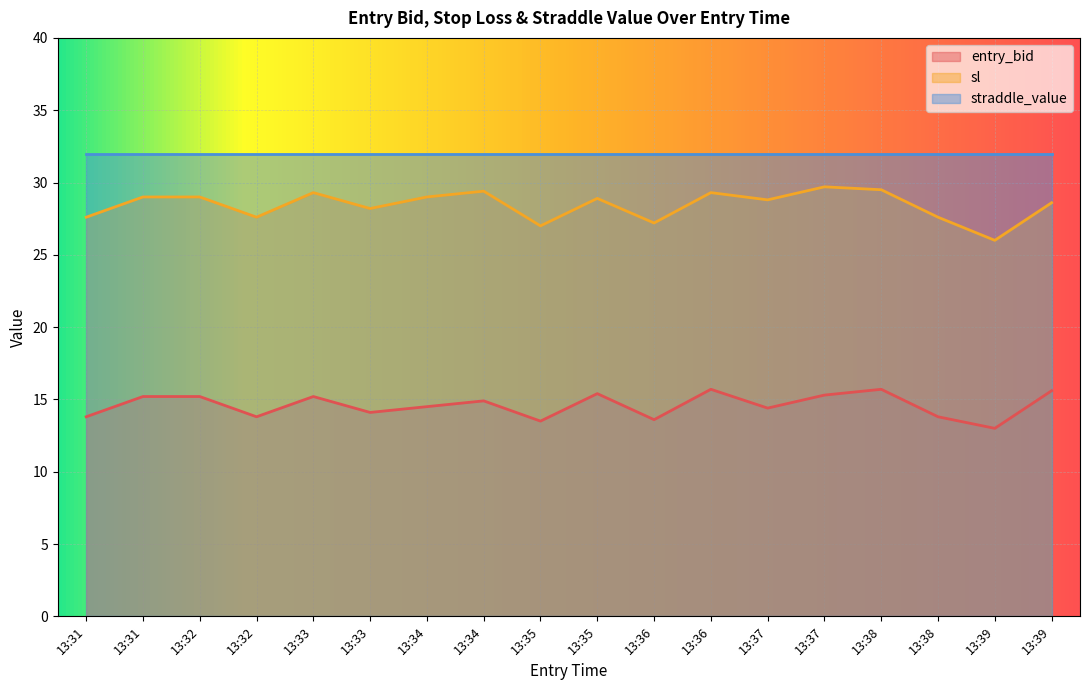

What value does the entry_bid series have at 13:38?

15.7